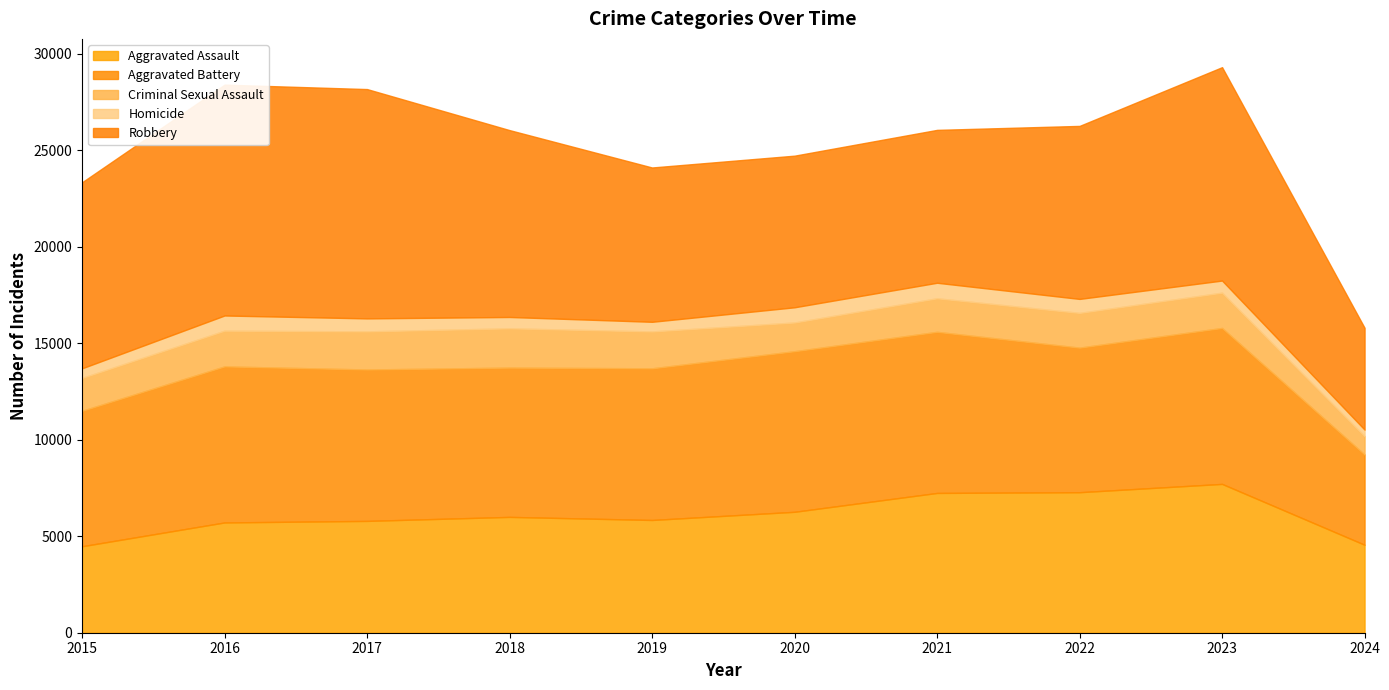

At 2022, list the series in order from smallest to largest.

Homicide, Criminal Sexual Assault, Aggravated Assault, Aggravated Battery, Robbery